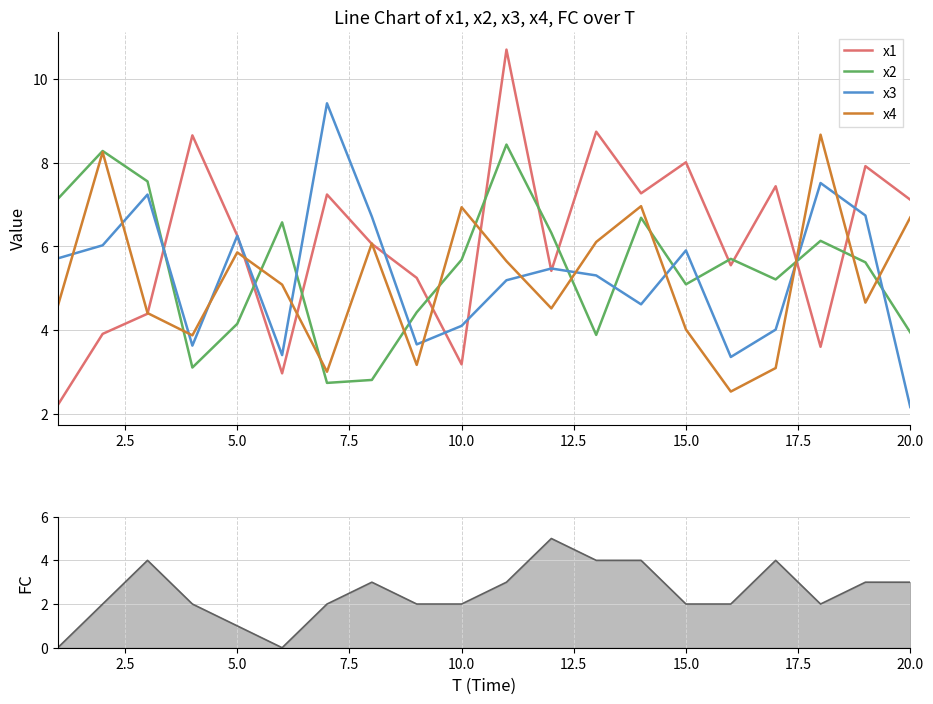

How many intersections are there between x4 and FC?

4